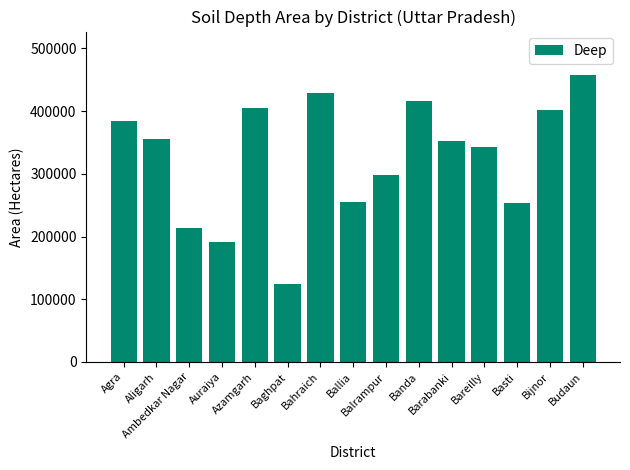

At which label does the data first exceed 352618?

Agra